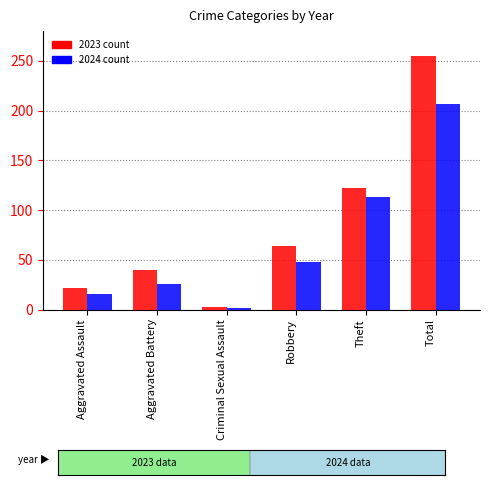

At which category is the sum across all series the highest?

Total